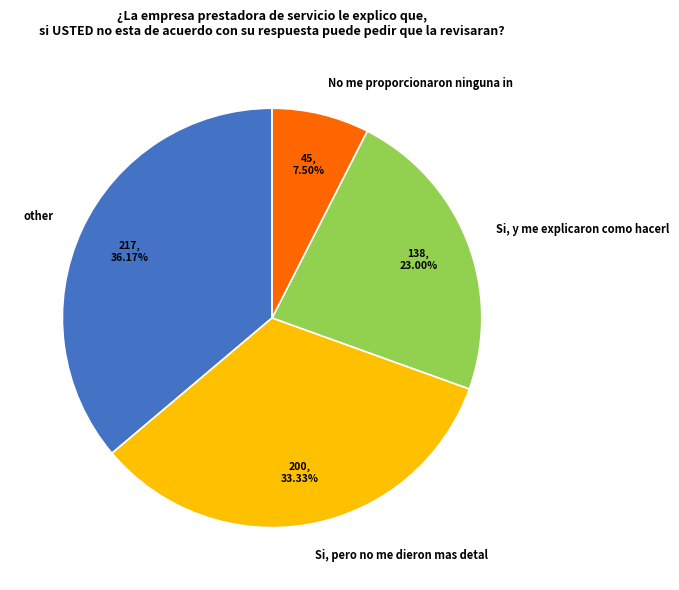

Is there any slice that represents more than half of the pie?

No